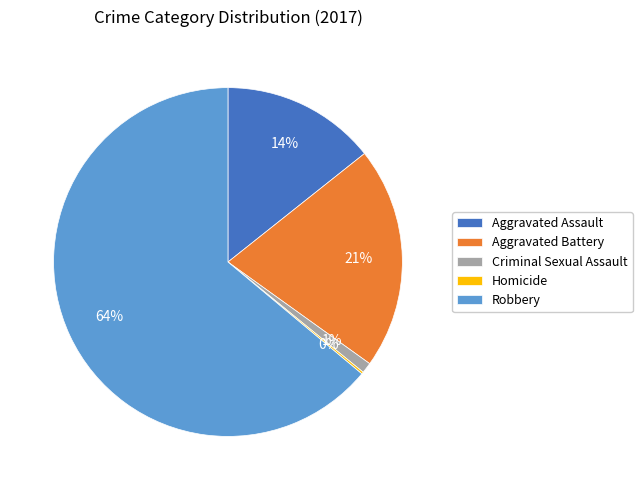

Which category accounts for the majority?

Robbery